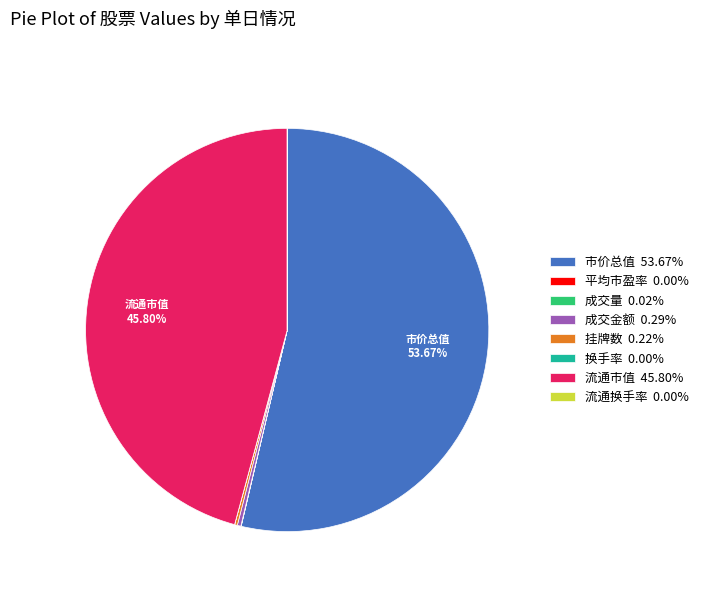

Does any single category account for the majority?

Yes